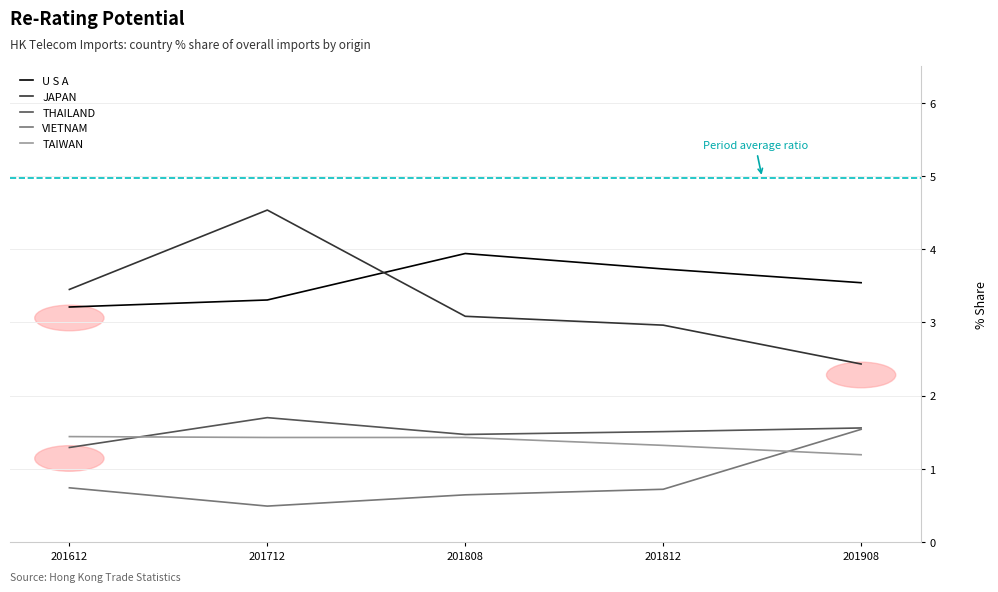

Does the chart display data point markers on the line(s)?

No